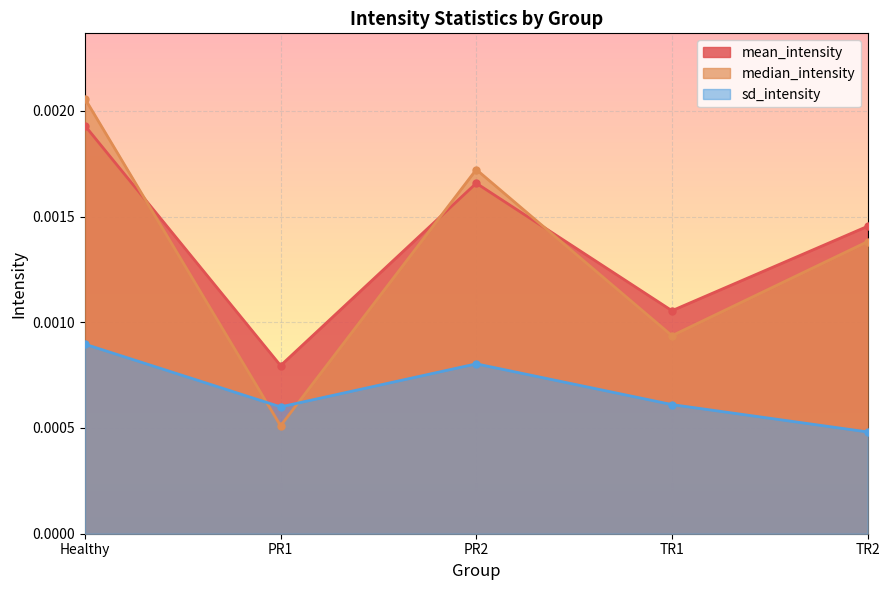

At how many categories does at least one series exceed 0?

5